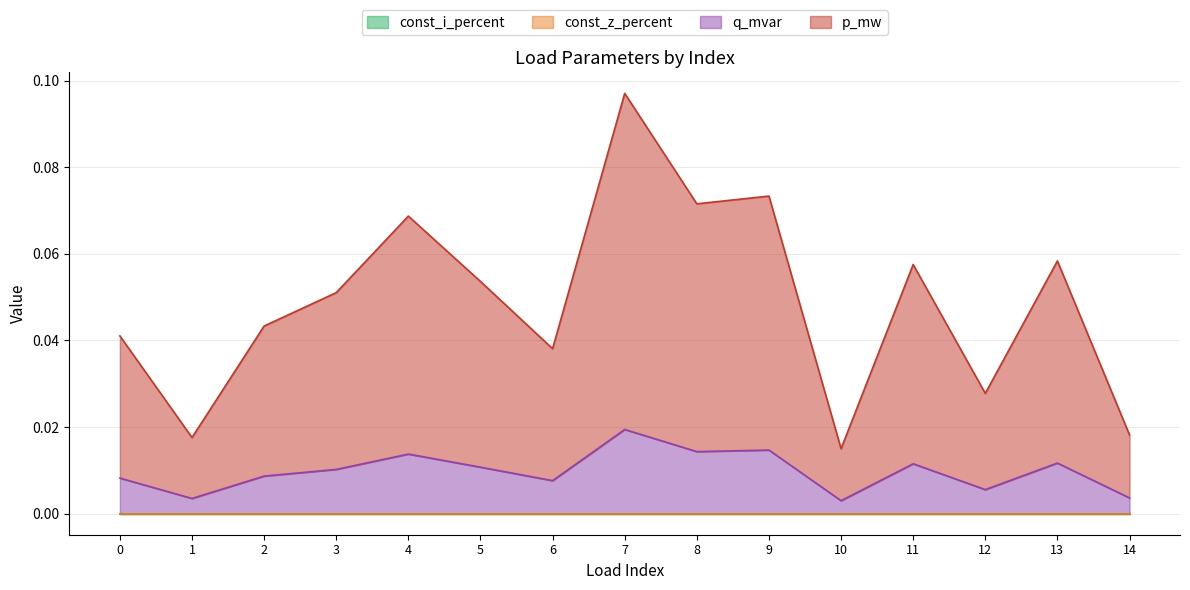

True or false: q_mvar has more than 0 points higher than both neighbors.

True